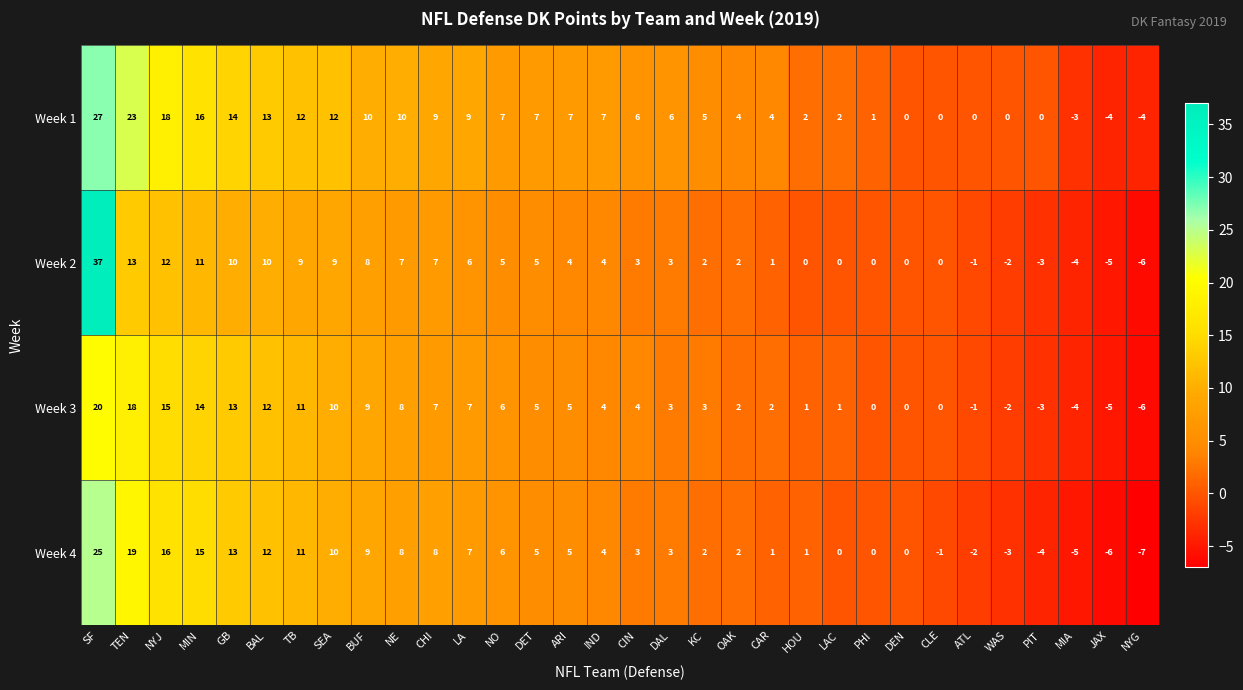

Which series has the largest total across all categories?

Week 1